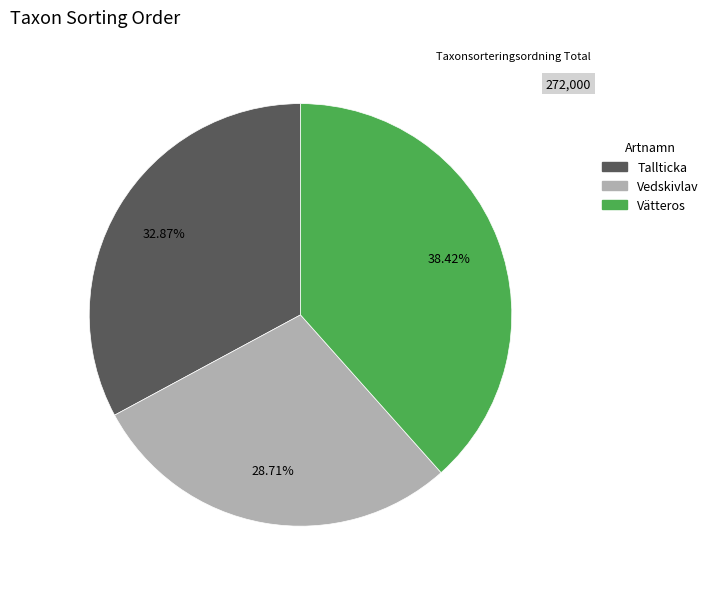

Which category has the smallest portion of the pie?

Vedskivlav